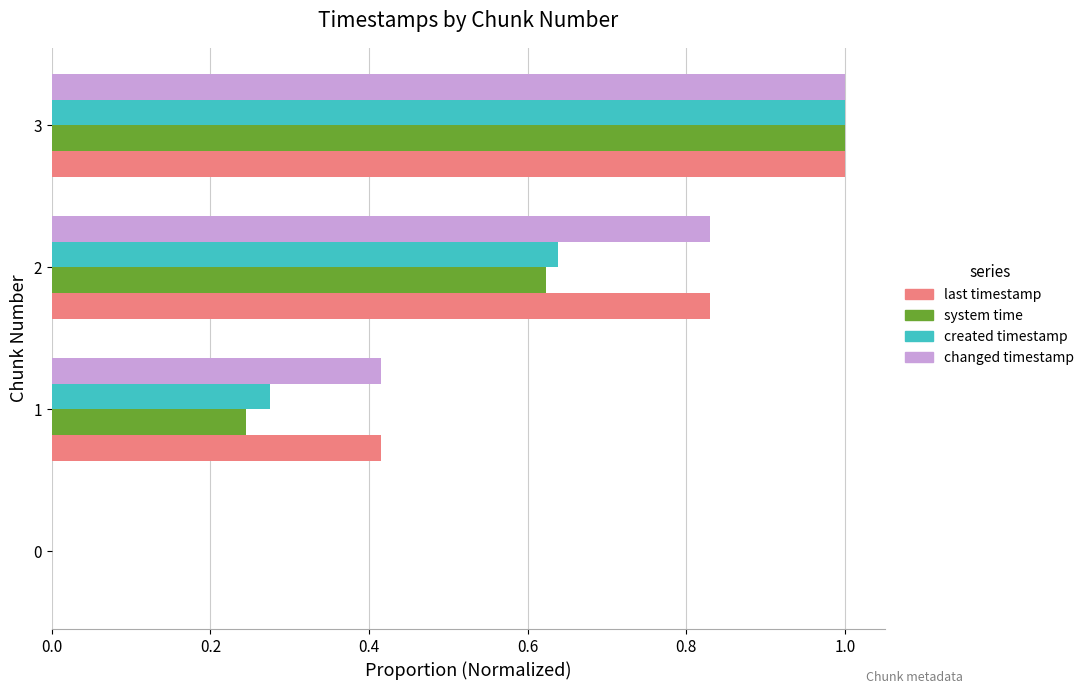

Is it true that created timestamp equals 0.6 at 0?

False